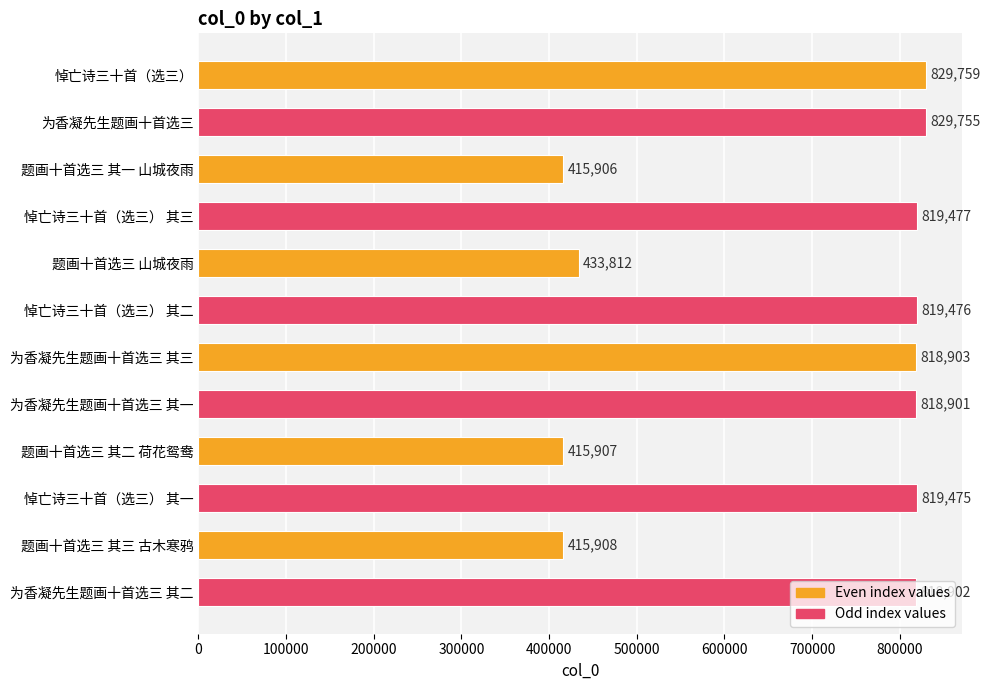

What is the value of the 1st bar from the top?

829759